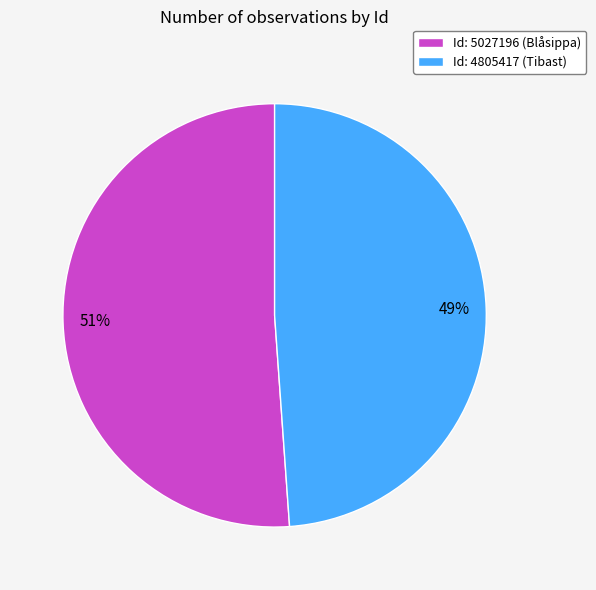

How many segments does this pie chart have?

2